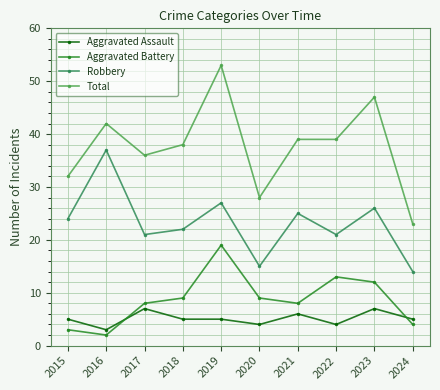

How many categories are shown in the chart?

10